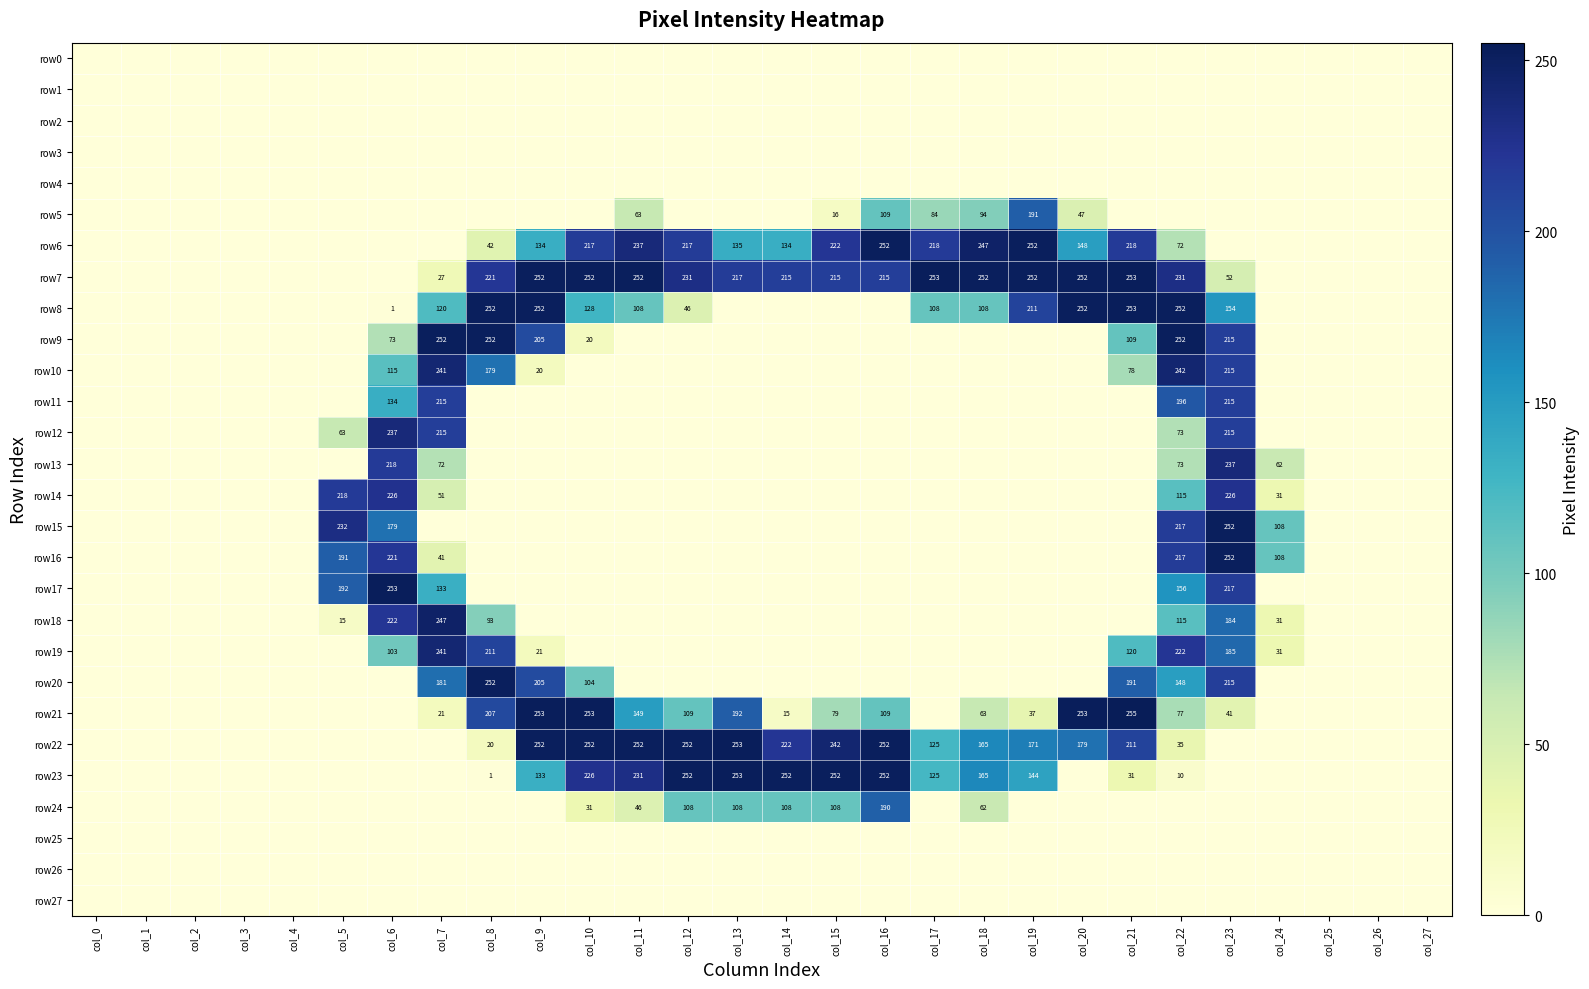

The row6 series shows 307 at col_21. True or false?

False